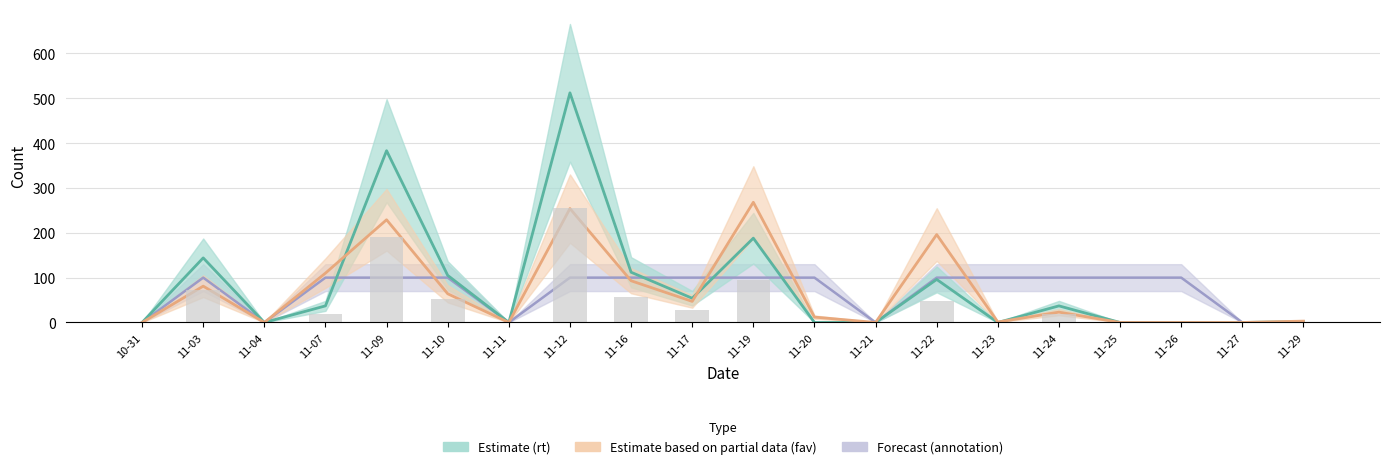

Rank the categories by value from highest to lowest.

11-12, 11-09, 11-19, 11-03, 11-16, 11-10, 11-22, 11-17, 11-07, 11-24, 11-29, 10-31, 11-04, 11-11, 11-20, 11-21, 11-23, 11-25, 11-26, 11-27